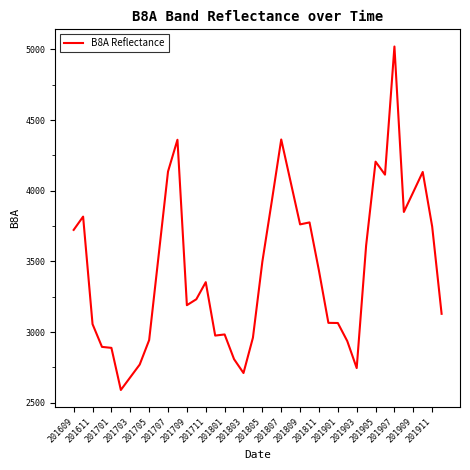

What is the maximum value shown in the chart?

5021